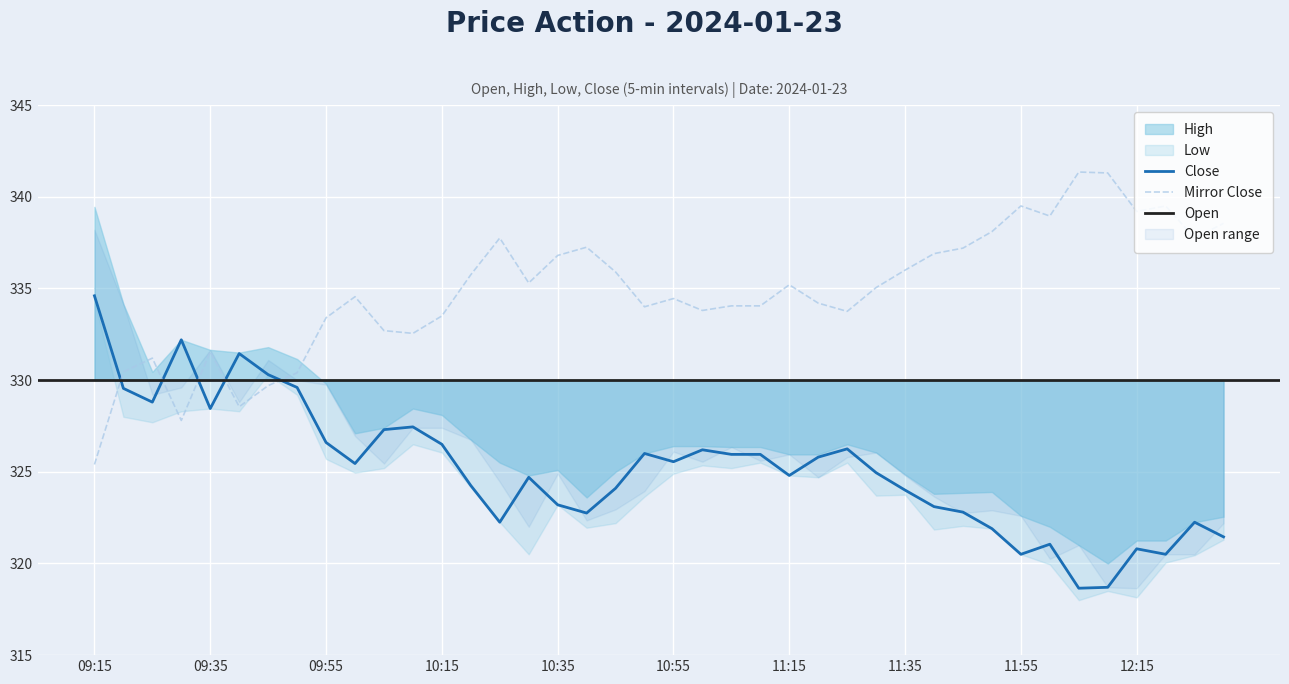

True or false: Close and Mirror Close cross at least once.

True